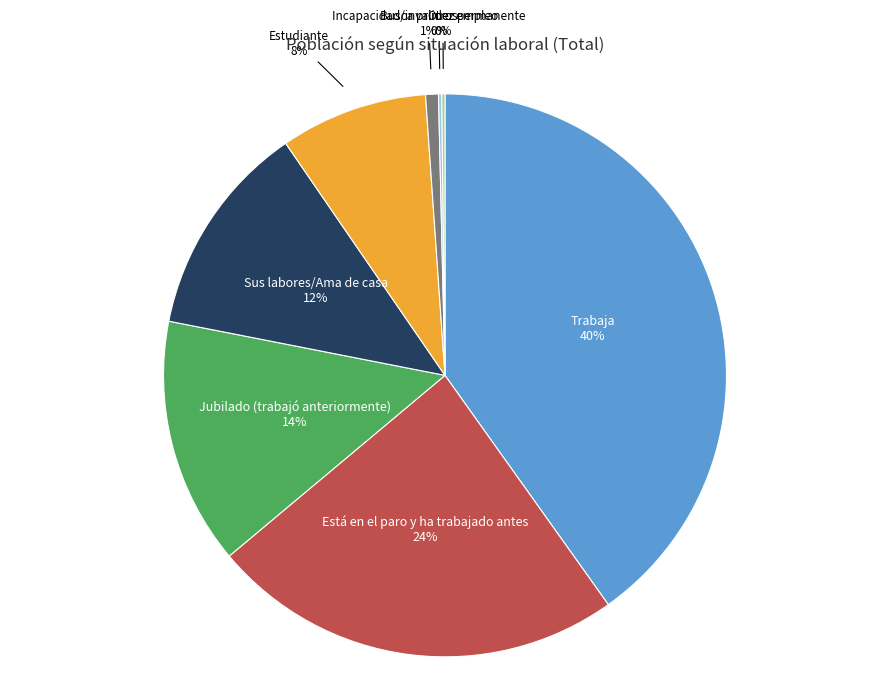

To the nearest percent, what is the difference between the largest and smallest slice percentages?

40%